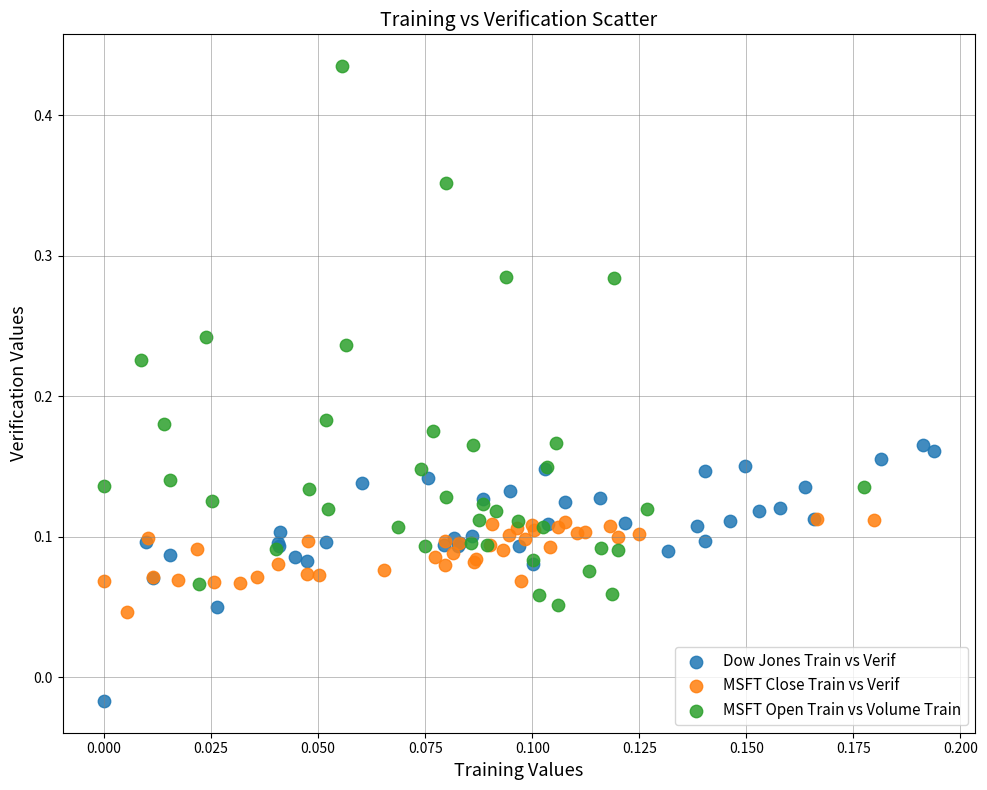

Which series reaches the minimum Y coordinate?

Dow Jones Train vs Verif